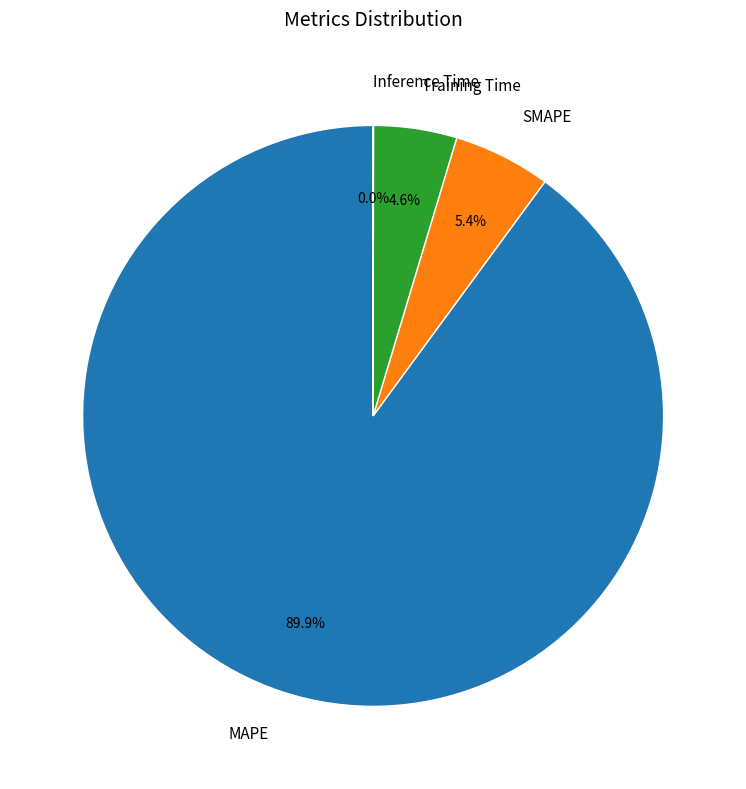

Between SMAPE and Training Time, which is larger?

SMAPE